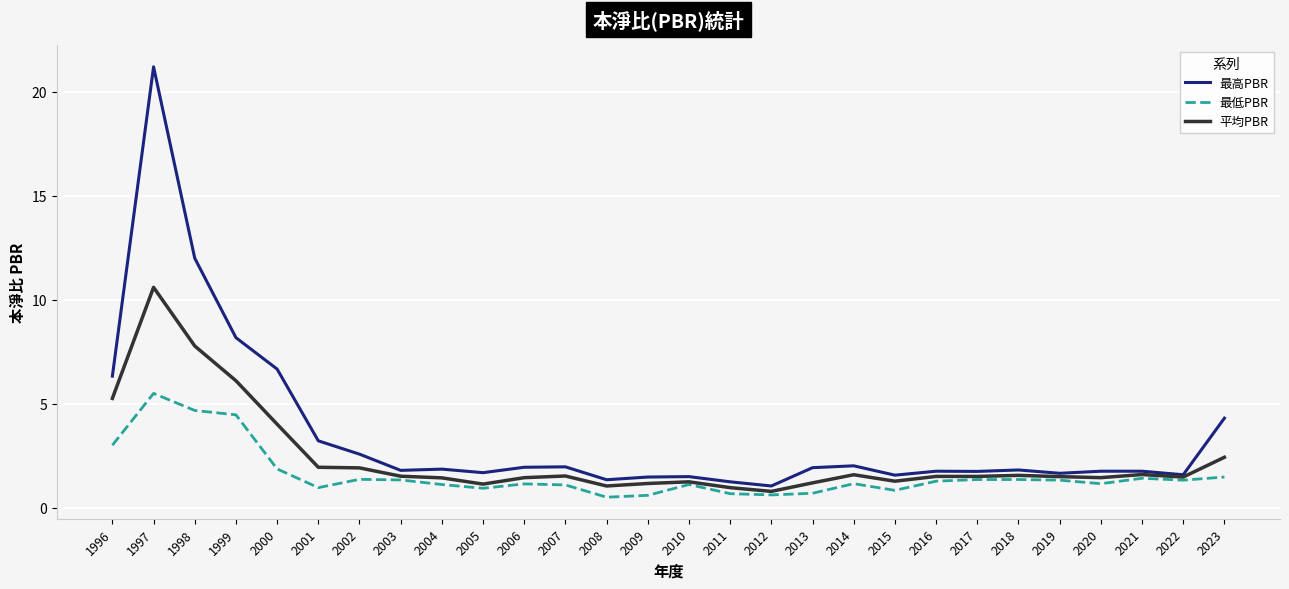

Which series changed the most between 1996 and 2007?

最高PBR